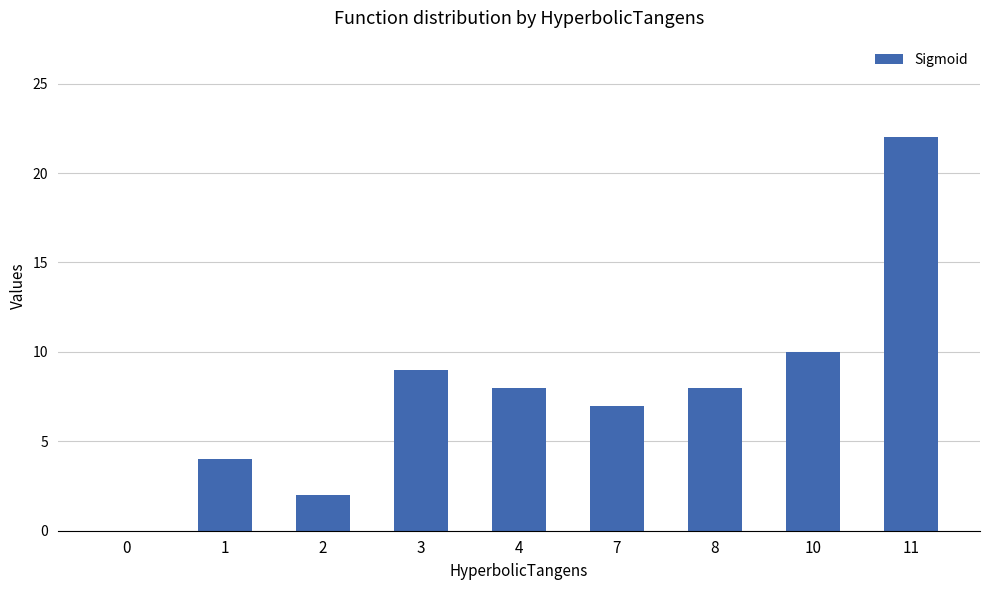

Reading left to right, list all the values displayed in this chart.

0=0	1=4	2=2	3=9	4=8	7=7	8=8	10=10	11=22